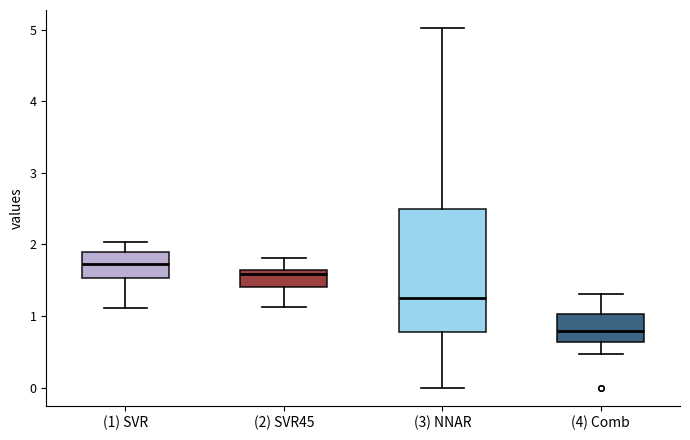

Where does the median line of the box for (1) SVR sit on the y-axis? The values are not printed on the chart, so give them approximately, as read against the axis.

1.7